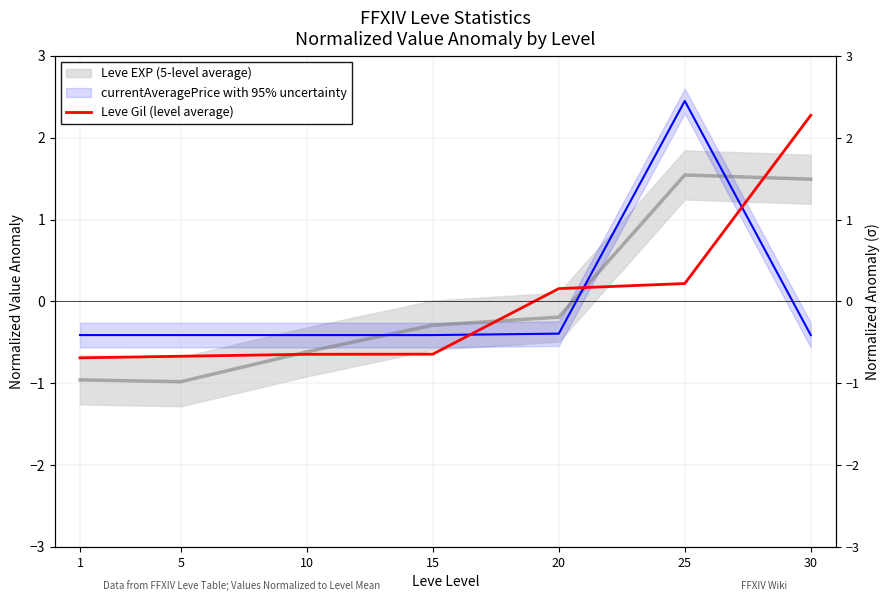

How many lines are shown in the chart?

1